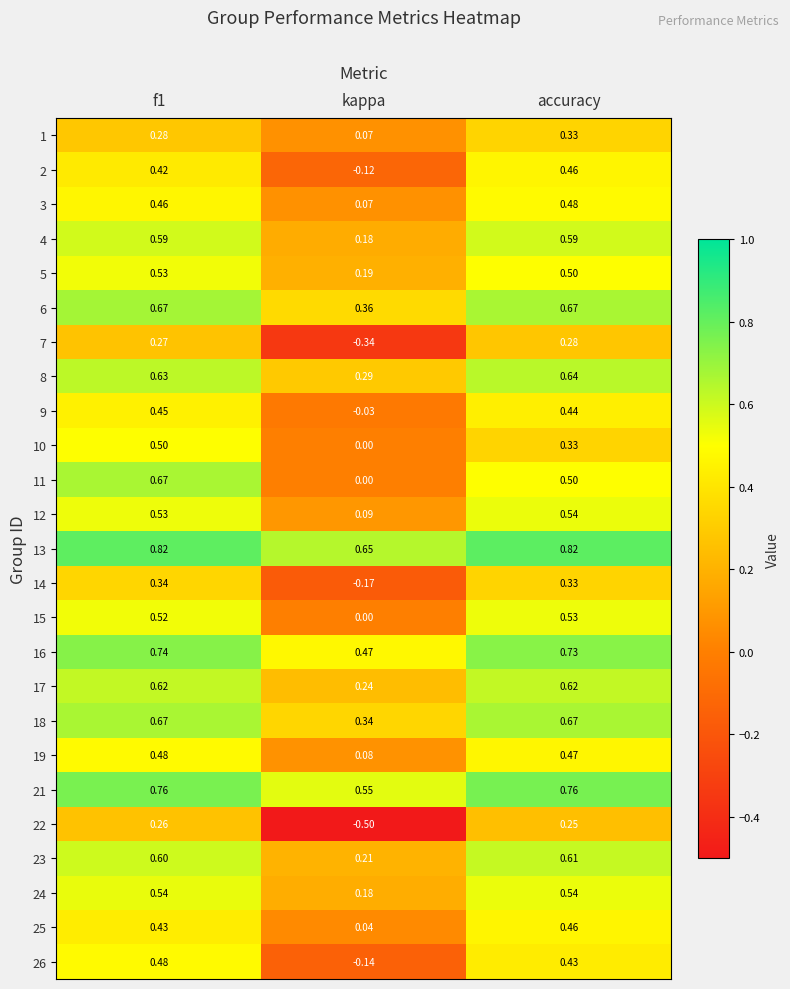

What is the spread (max minus min) of values at accuracy?

0.6